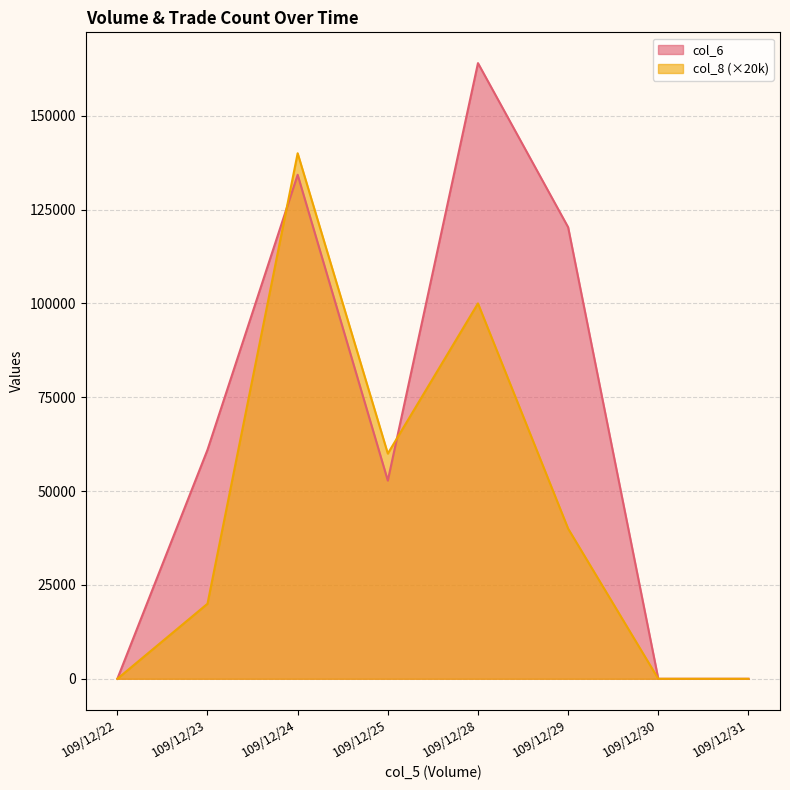

List the labels in order of col_6 value, largest first.

109/12/28, 109/12/24, 109/12/29, 109/12/23, 109/12/25, 109/12/22, 109/12/30, 109/12/31